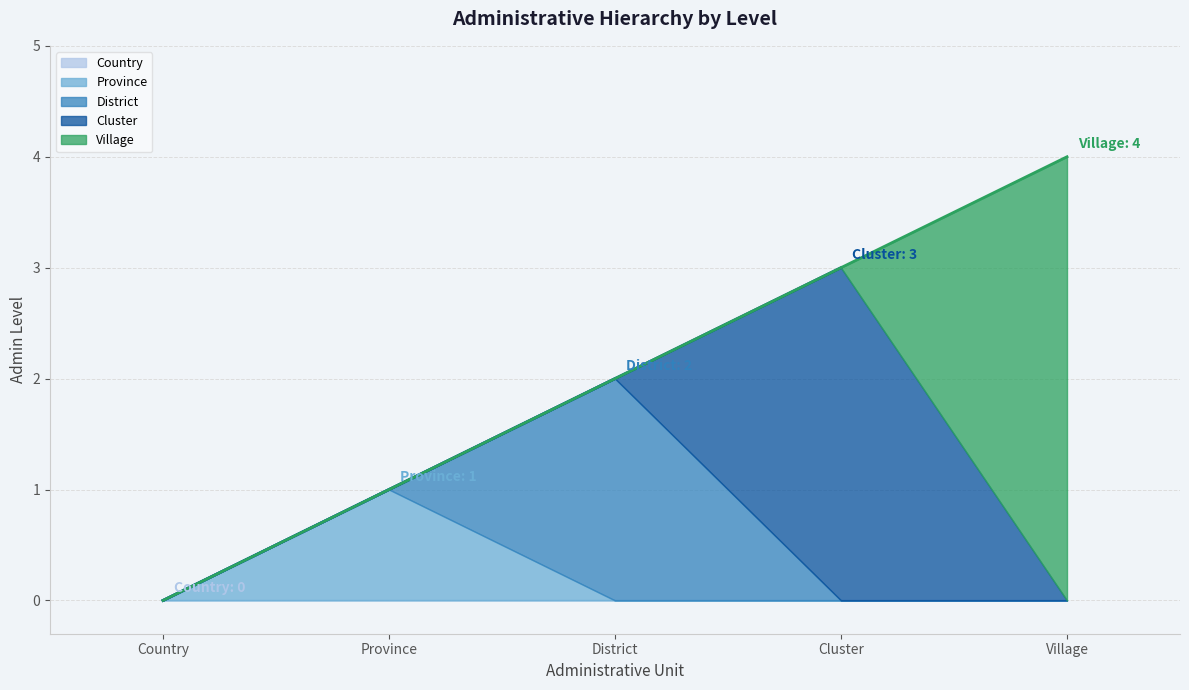

What is the maximum value shown in the chart?

4